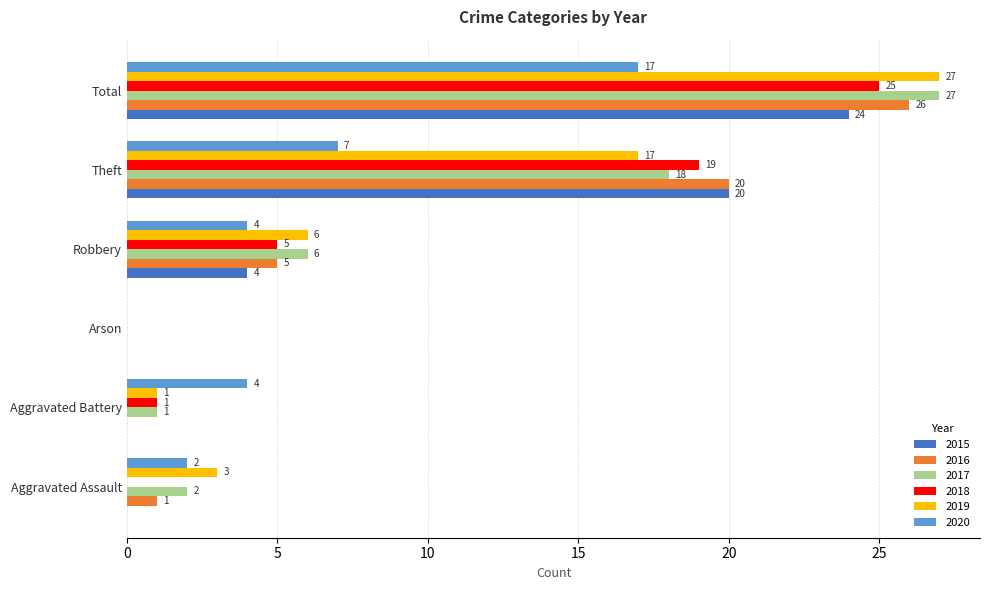

At which category does the chart reach its peak across all series?

Total